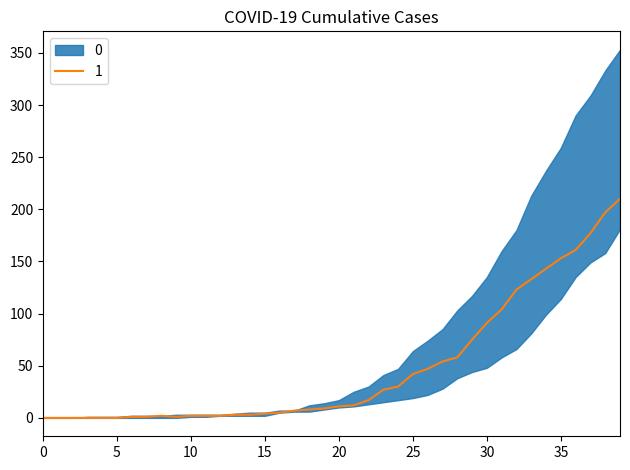

What is the value of the 1 point at the 9th from the left?

2